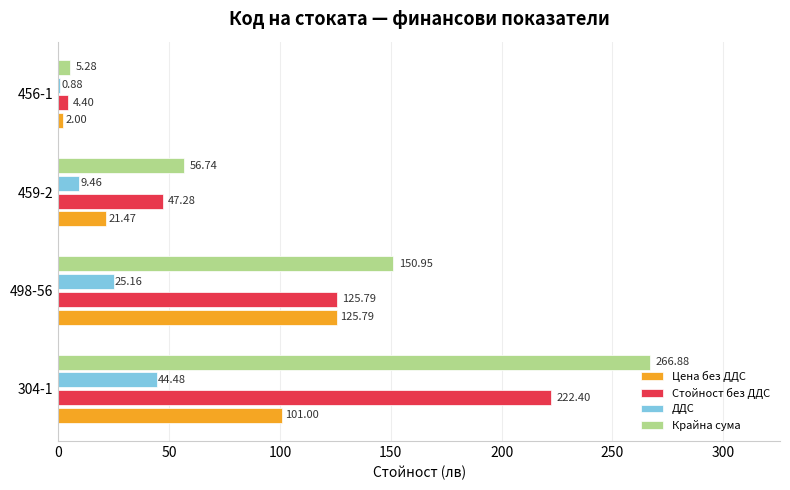

Which series has the largest total across all categories?

Крайна сума